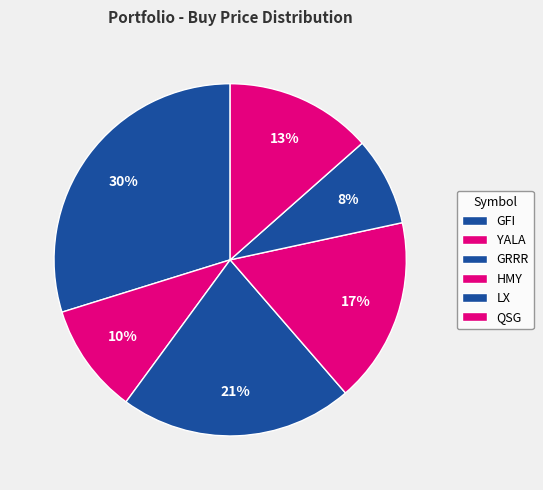

Is GFI the majority of the pie?

No